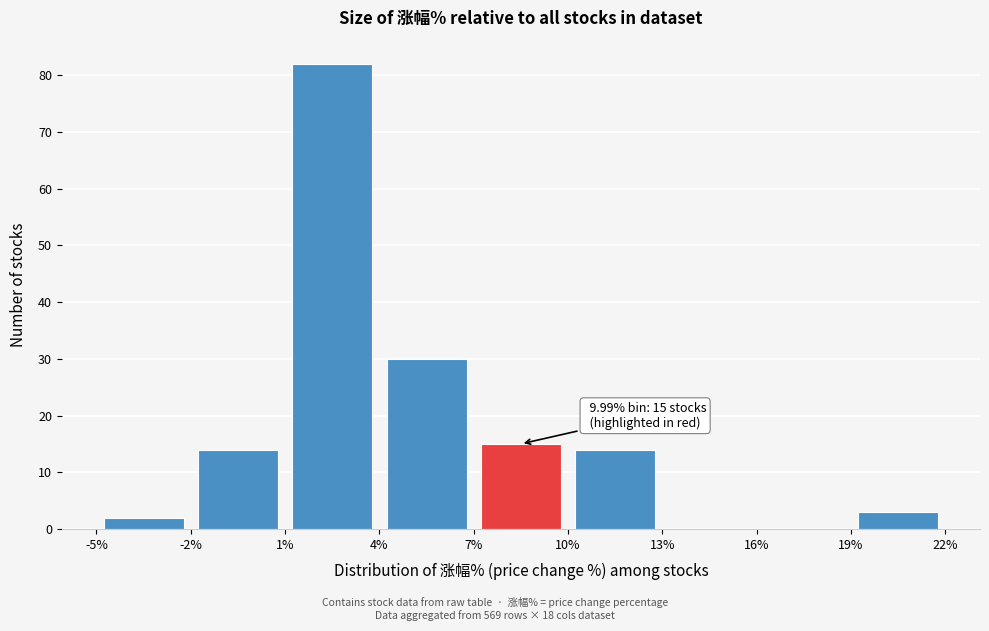

Over which range of the x-axis is the bar tallest?

1% to 4%